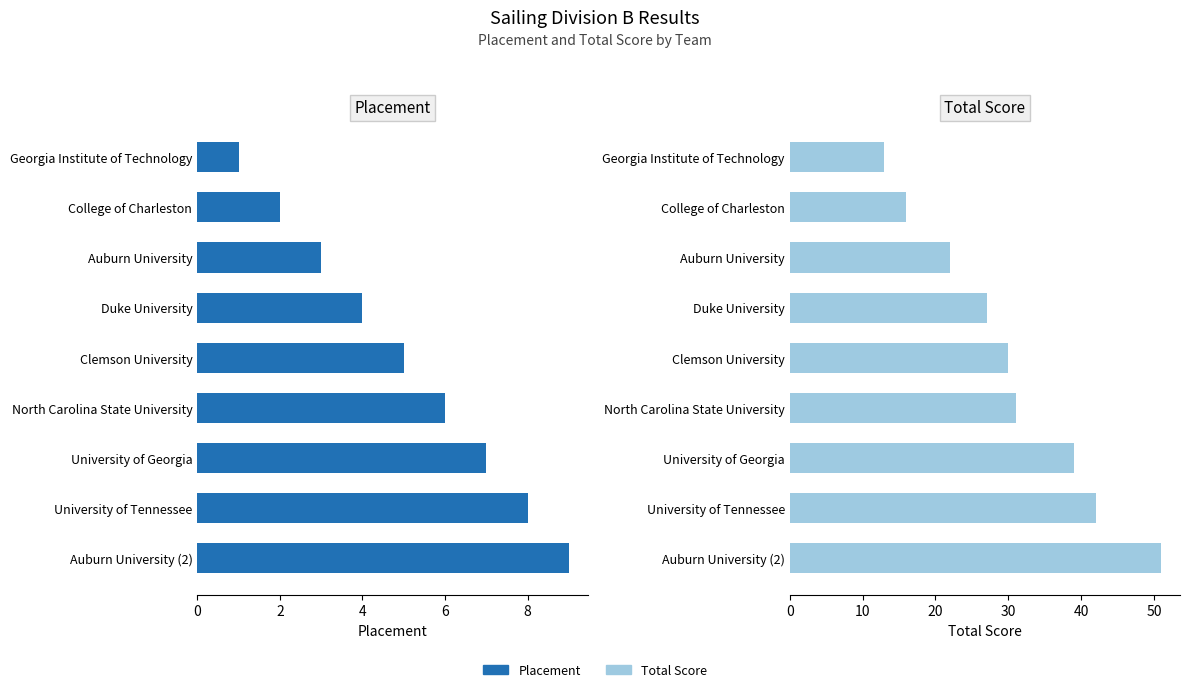

How many bars are there in total?

18